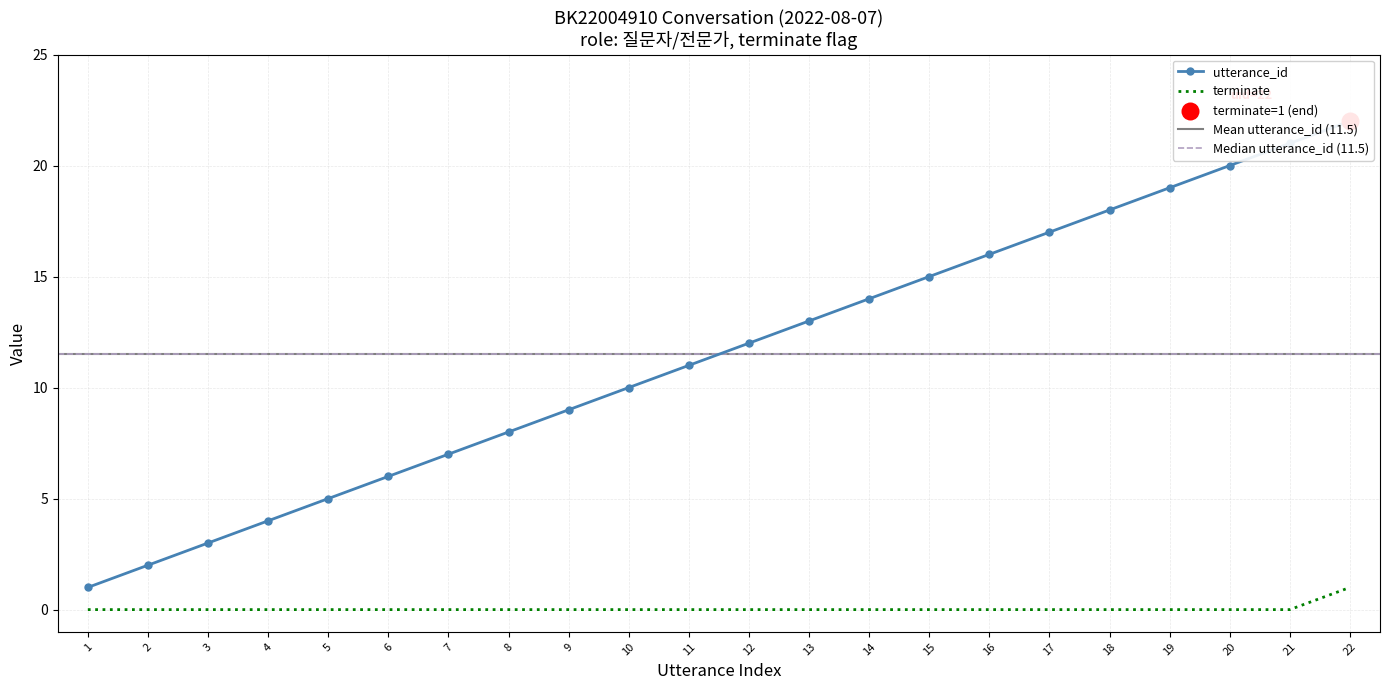

The value of terminate at 1 is 0. True or false?

True